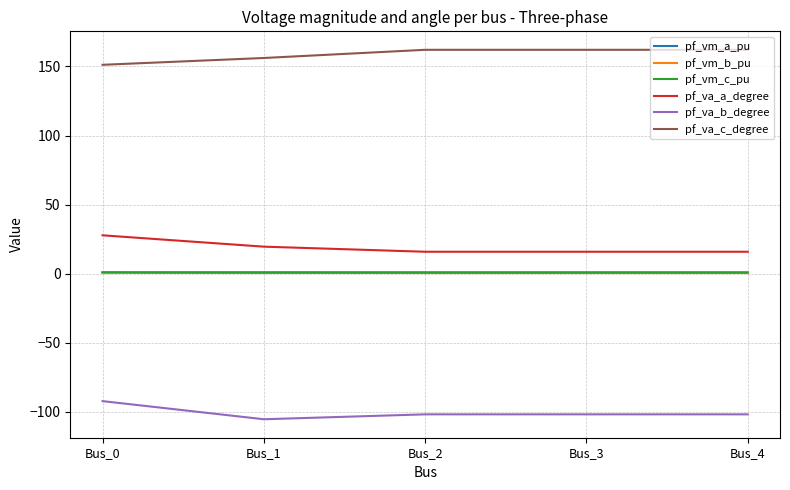

Which series has the largest total across all categories?

pf_va_c_degree